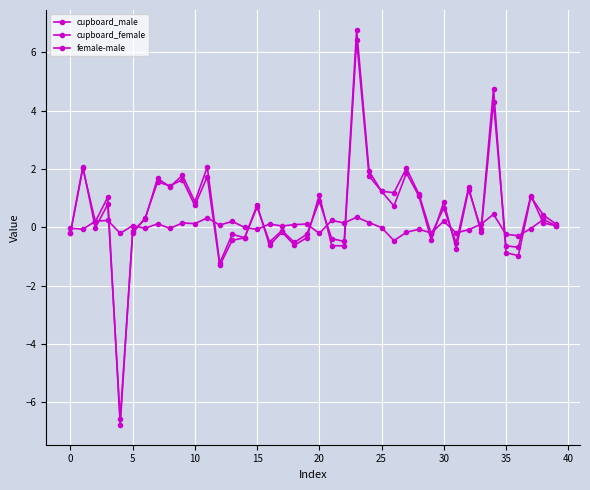

Reading left to right, transcribe all the data shown in this chart.

cupboard_male: -0.2	2.1	-0.0	0.8	-6.6	-0.2	0.3	1.6	1.4	1.6	0.8	1.7	-1.3	-0.4	-0.4	0.8	-0.6	-0.2	-0.6	-0.4	1.1	-0.6	-0.6	6.4	1.8	1.2	1.2	2.0	1.1	-0.2	0.7	-0.5	1.4	-0.2	4.3	-0.6	-0.7	1.1	0.2	0.1
cupboard_female: -0.2	2.0	0.2	1.0	-6.8	-0.1	0.3	1.7	1.4	1.8	0.9	2.1	-1.2	-0.2	-0.4	0.7	-0.5	-0.1	-0.5	-0.2	0.9	-0.4	-0.5	6.8	1.9	1.2	0.7	1.9	1.1	-0.4	0.9	-0.7	1.3	-0.1	4.8	-0.9	-1.0	1.1	0.4	0.1
female-male: -0.0	-0.1	0.2	0.2	-0.2	0.1	-0.0	0.1	-0.0	0.2	0.1	0.3	0.1	0.2	0.0	-0.1	0.1	0.0	0.1	0.1	-0.2	0.2	0.1	0.4	0.2	-0.0	-0.5	-0.2	-0.1	-0.2	0.2	-0.2	-0.1	0.1	0.5	-0.2	-0.3	-0.0	0.3	0.1